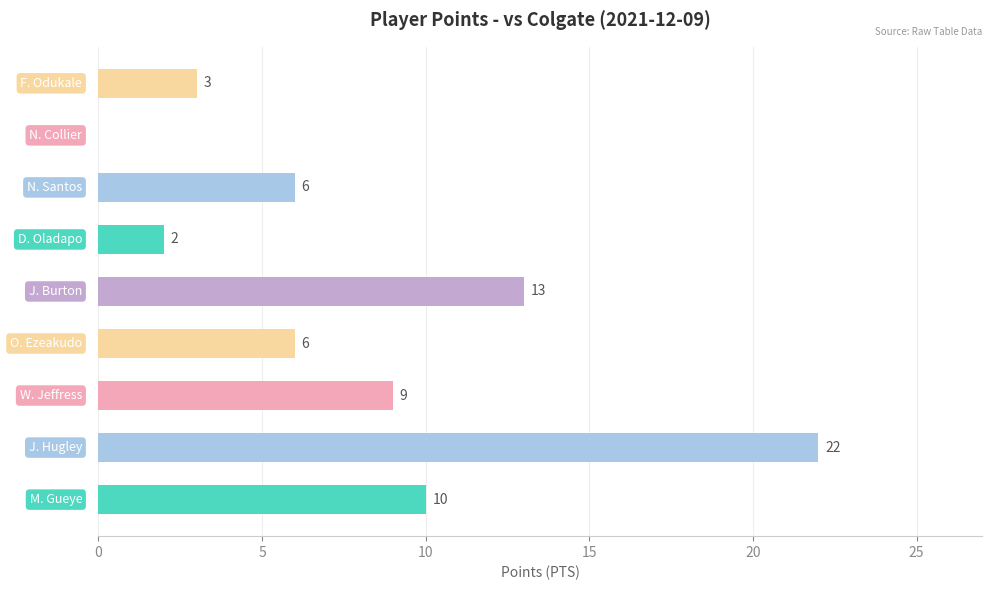

What is the greatest value displayed?

22